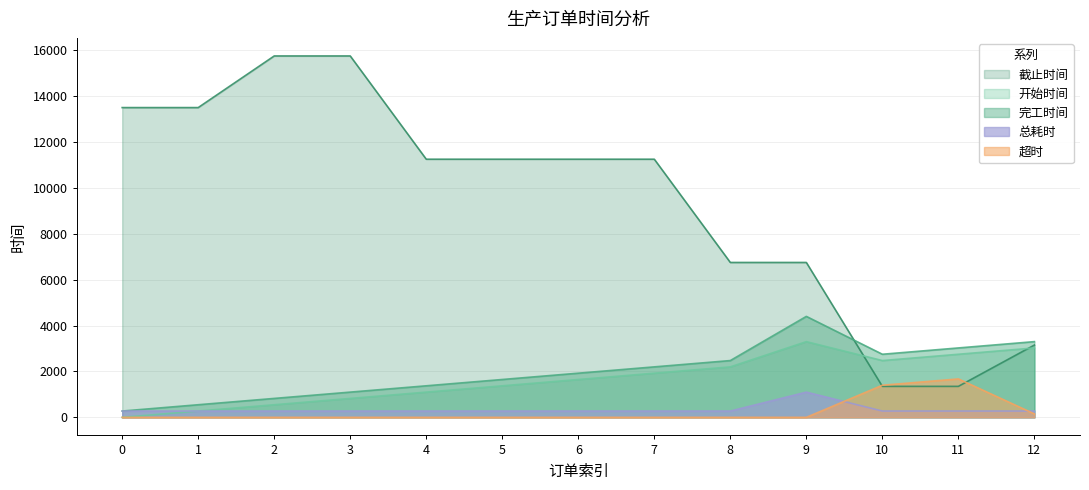

At which label does 截止时间 reach its minimum?

10